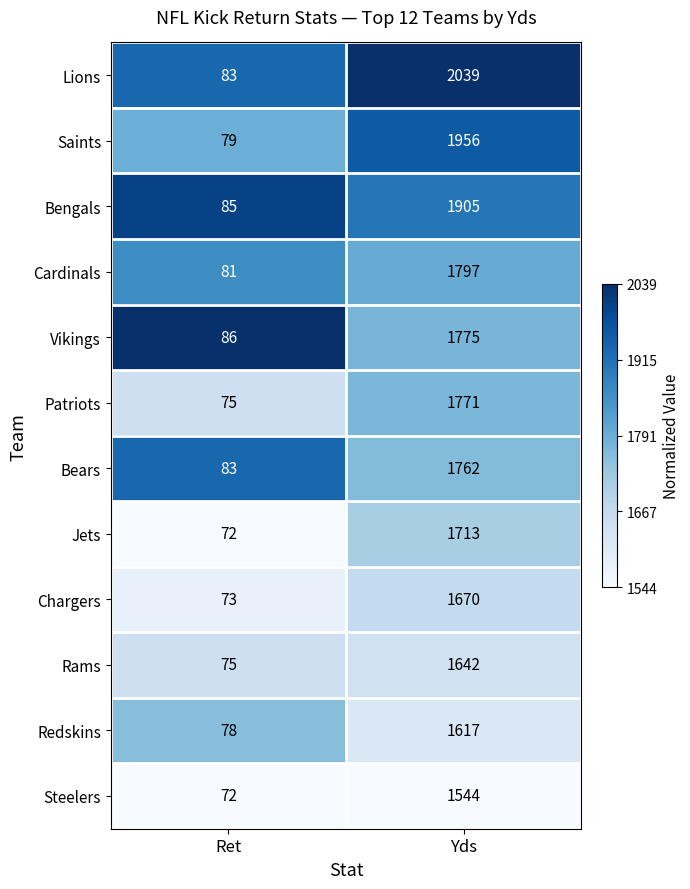

Is the value of Bengals at Ret greater than the value of Jets at Yds?

No